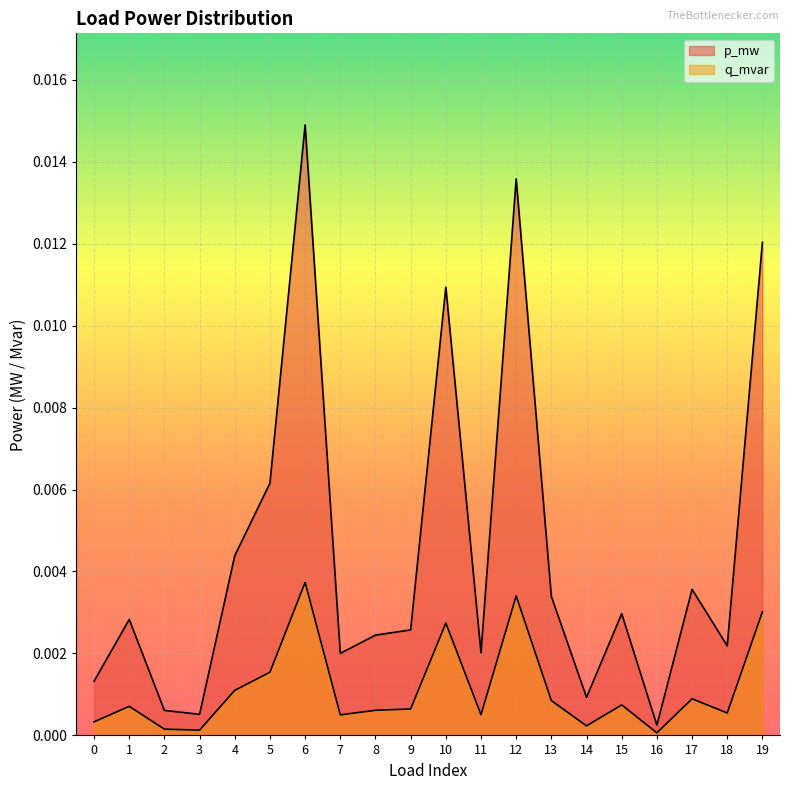

How many series are shown in this chart?

2